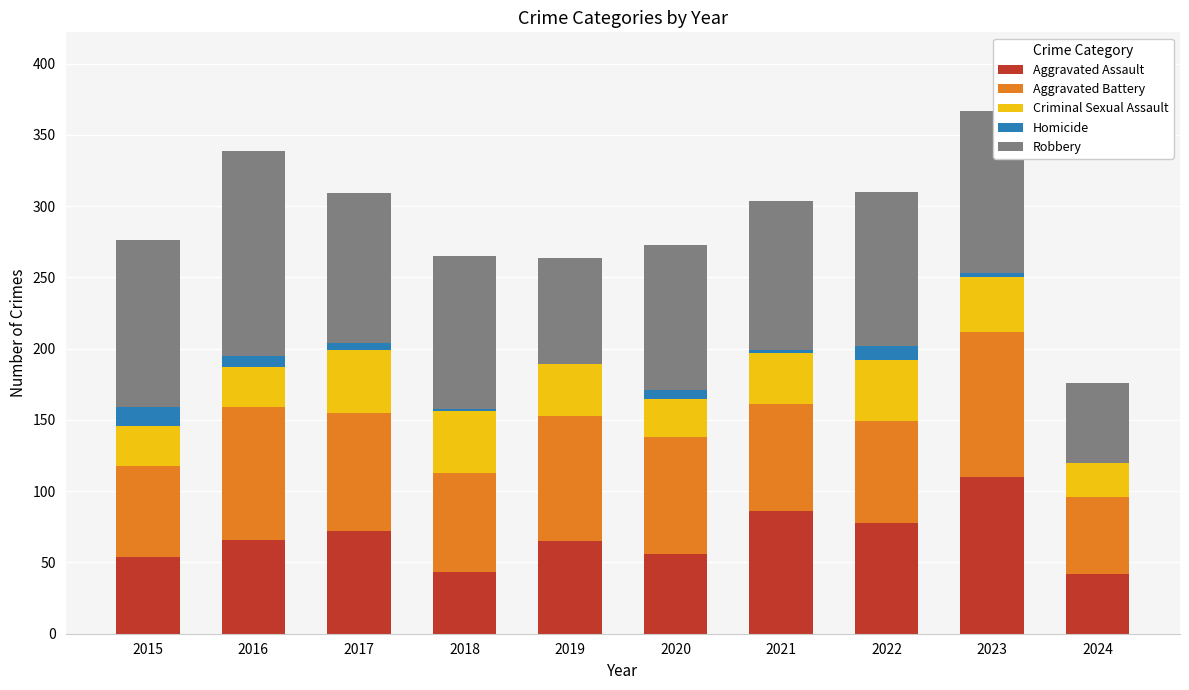

At which label does Aggravated Assault reach its peak?

2023